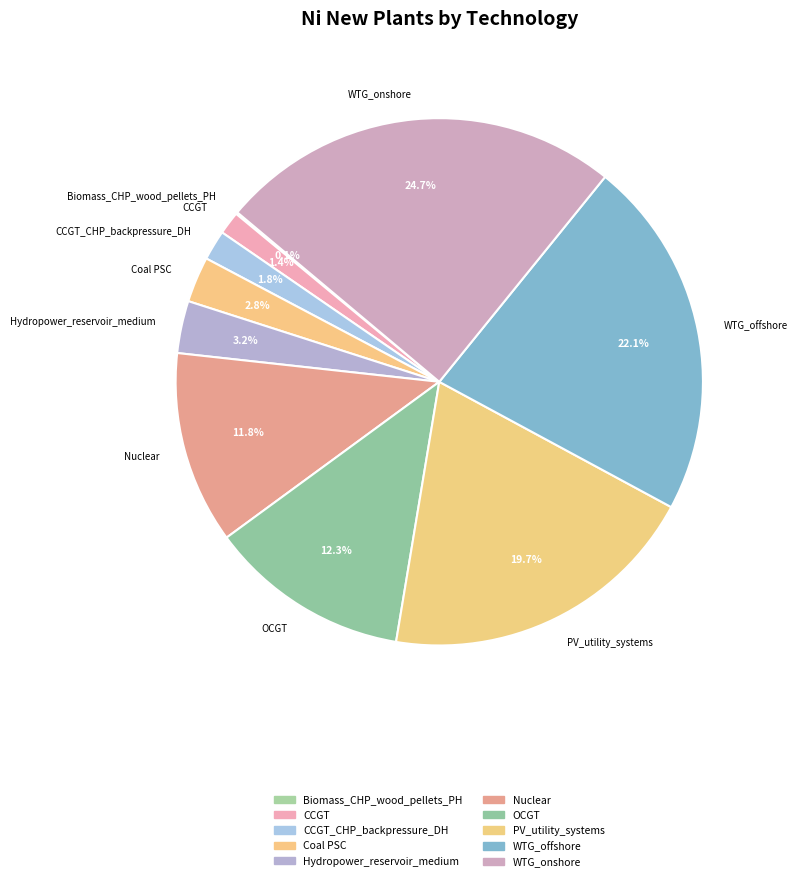

What percentage is NOT represented by WTG_offshore?

77.9%